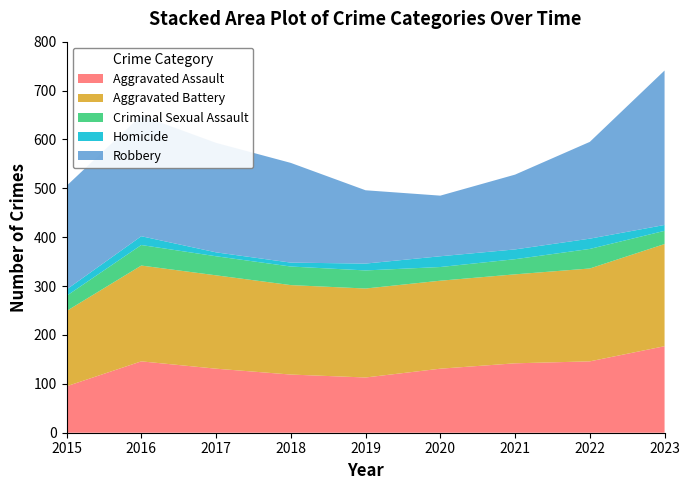

Reading right to left, extract all data points from this chart.

Aggravated Assault: 2023=177	2022=146	2021=142	2020=131	2019=113	2018=119	2017=131	2016=146	2015=95
Aggravated Battery: 2023=209	2022=190	2021=182	2020=180	2019=182	2018=183	2017=191	2016=196	2015=154
Criminal Sexual Assault: 2023=27	2022=40	2021=31	2020=28	2019=37	2018=38	2017=39	2016=42	2015=31
Homicide: 2023=12	2022=21	2021=20	2020=22	2019=14	2018=8	2017=8	2016=18	2015=13
Robbery: 2023=316	2022=198	2021=153	2020=124	2019=150	2018=204	2017=224	2016=247	2015=212